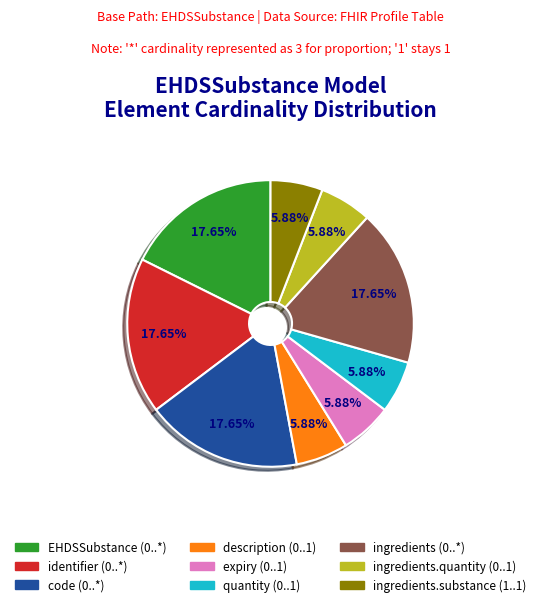

Is there a majority slice in this chart?

No